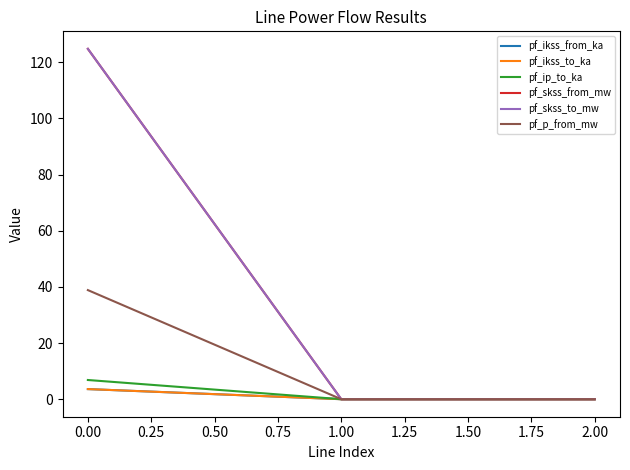

Does the chart have visible grid lines?

No